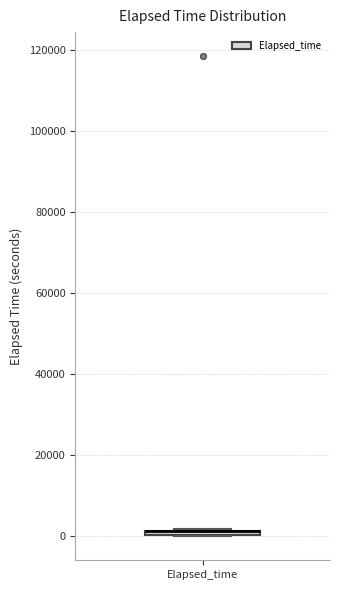

Where is the upper edge of the box for Elapsed_time on the y-axis? The values are not printed on the chart, so give them approximately, as read against the axis.

2000